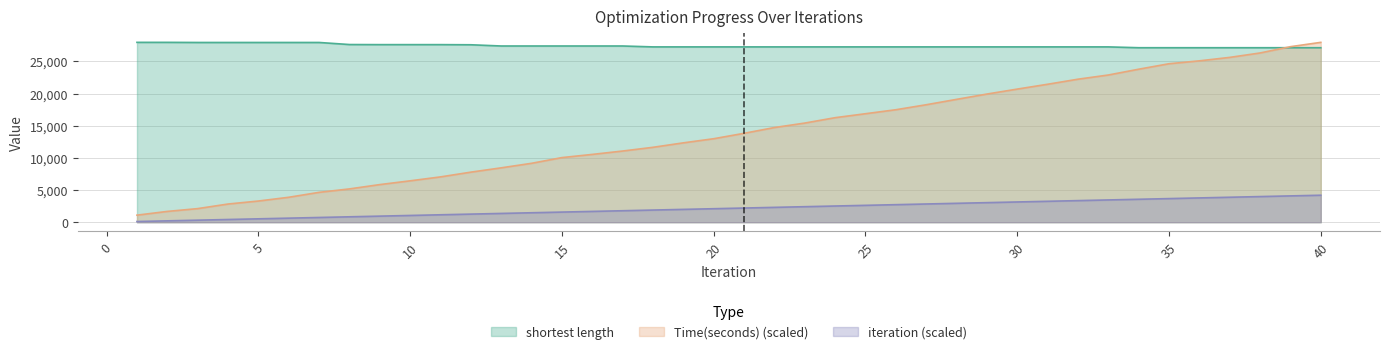

Rank the series at 34 from lowest to highest value.

iteration, Time(seconds), shortest length